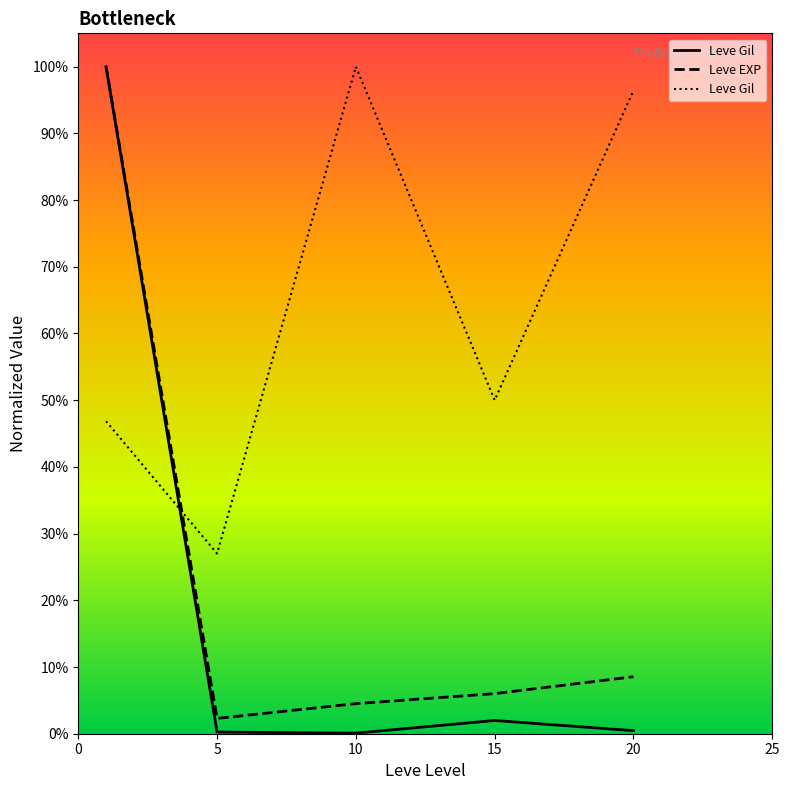

How many interior local peaks does the Leve Gil series have?

1